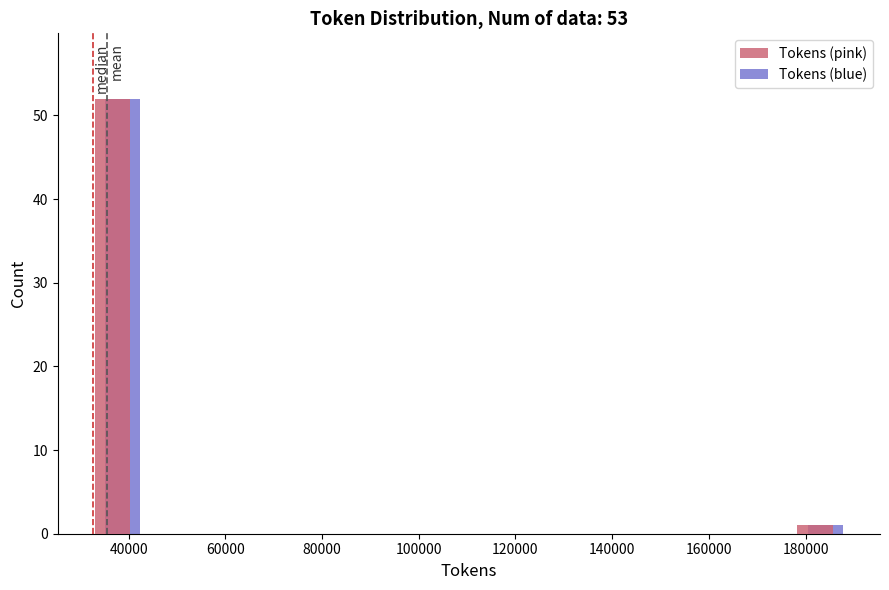

In the Tokens (blue) series, which range on the x-axis has the tallest bar?

32000 to 42000